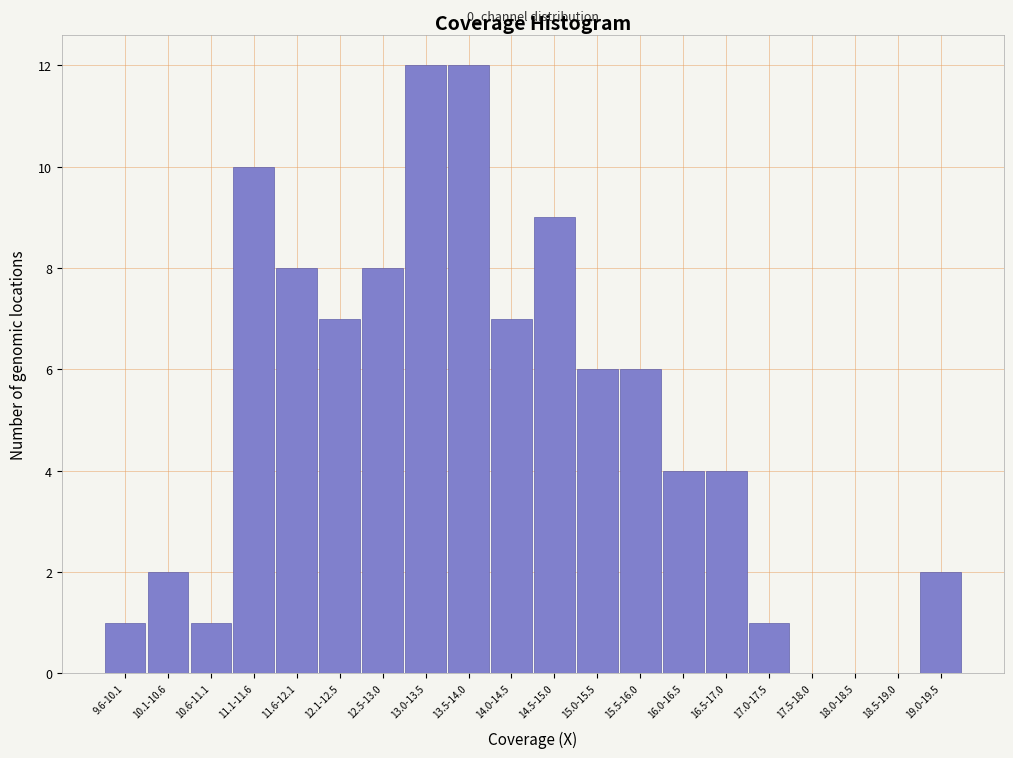

Reading right to left, list all the values displayed in this chart.

19.0-19.5=2	18.5-19.0=0	18.0-18.5=0	17.5-18.0=0	17.0-17.5=1	16.5-17.0=4	16.0-16.5=4	15.5-16.0=6	15.0-15.5=6	14.5-15.0=9	14.0-14.5=7	13.5-14.0=12	13.0-13.5=12	12.5-13.0=8	12.1-12.5=7	11.6-12.1=8	11.1-11.6=10	10.6-11.1=1	10.1-10.6=2	9.6-10.1=1